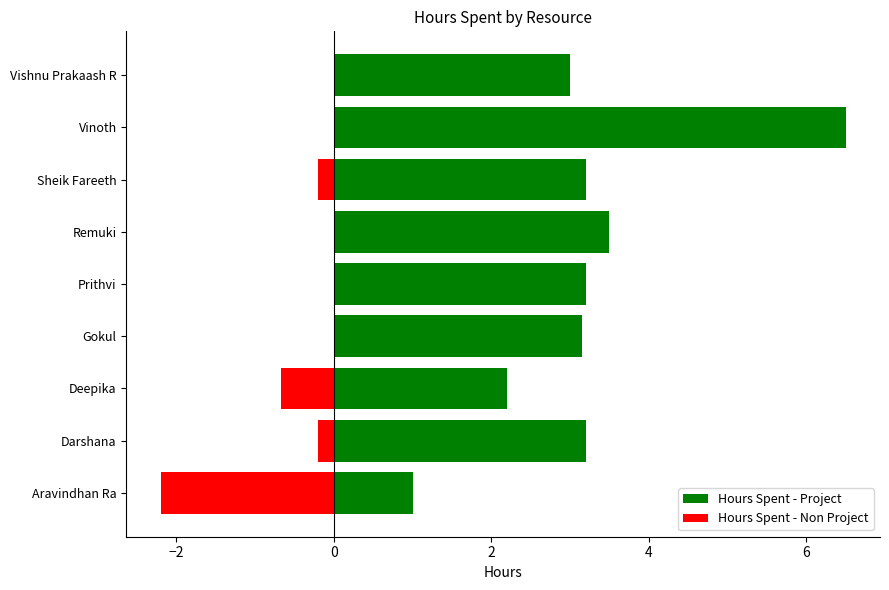

What is the sum of all Hours Spent - Project values?

28.9